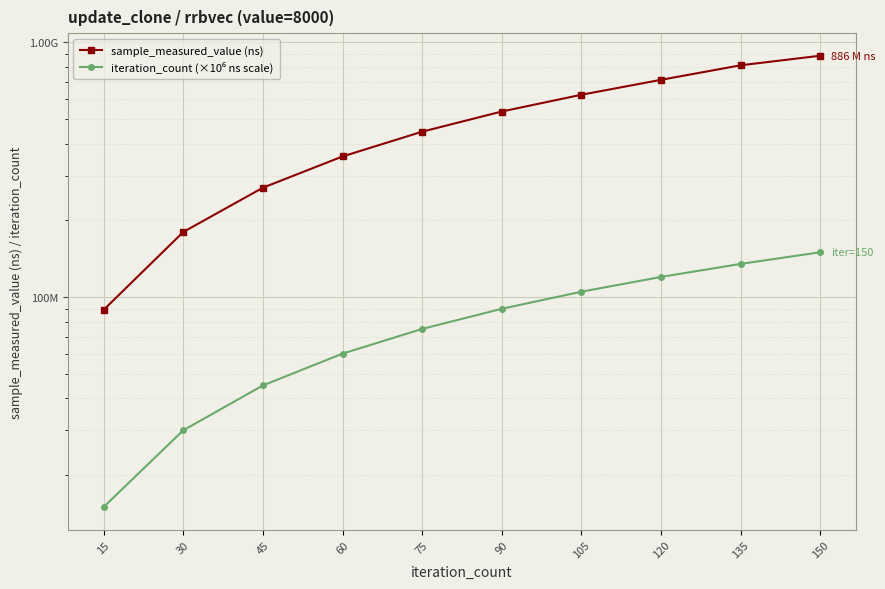

Count the number of categories in the chart.

10